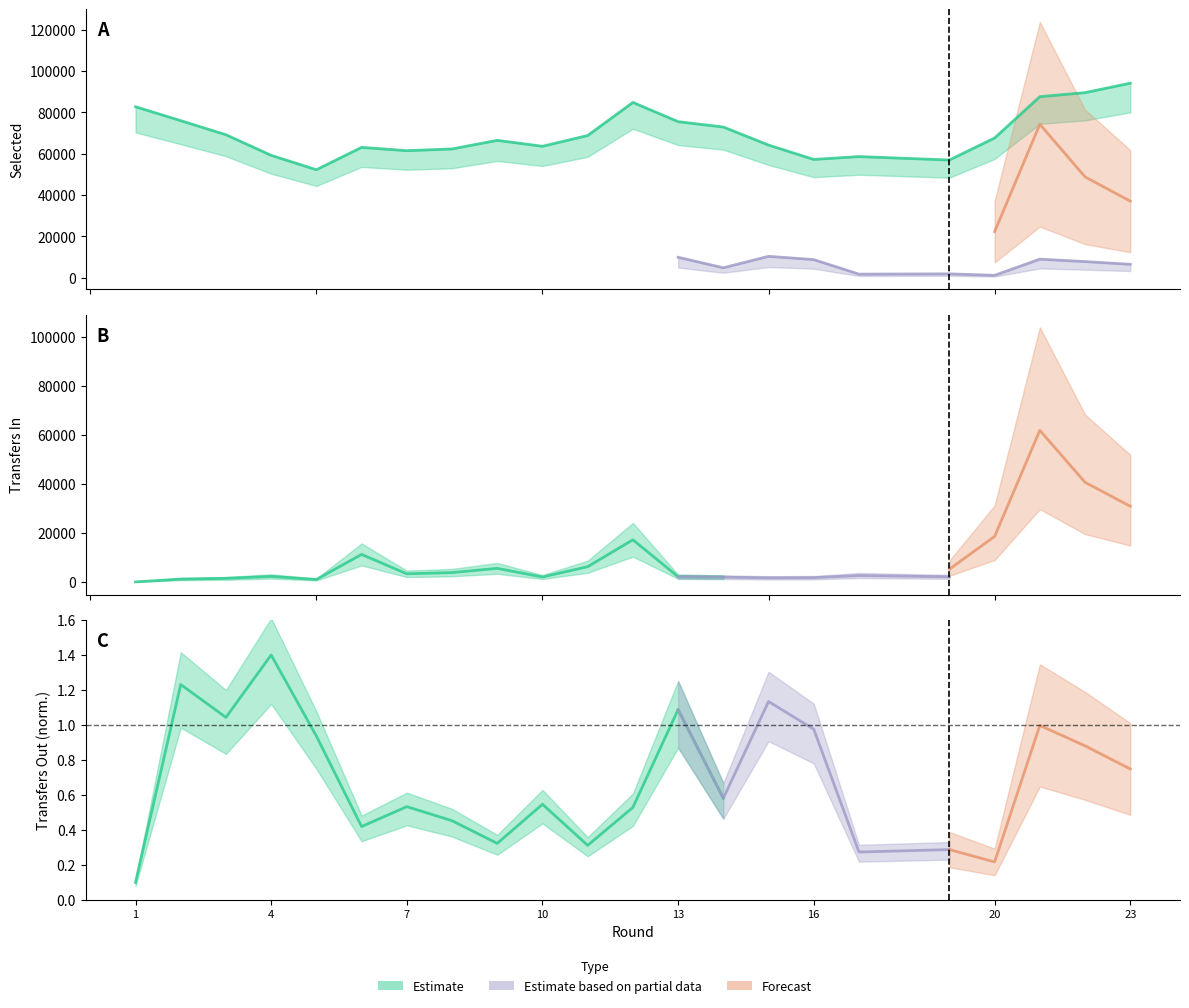

Where is the first local minimum for transfers_out?

3